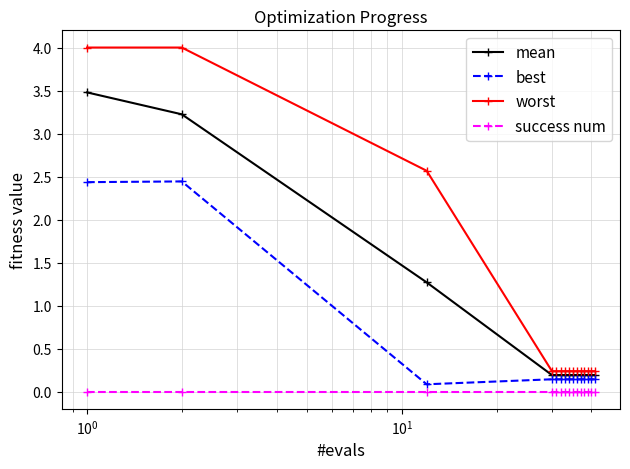

Rank the series by their maximum value, from highest to lowest.

worst, mean, best, success num